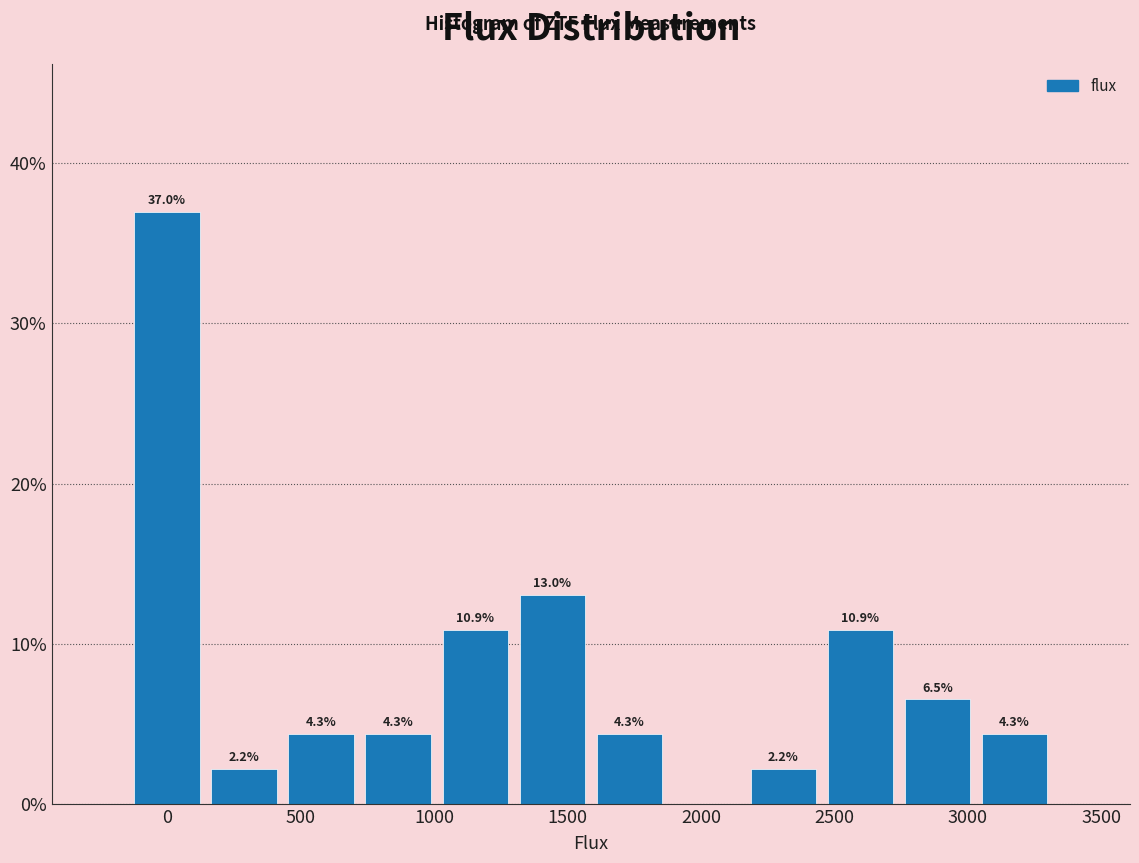

Over which range of the x-axis is the bar tallest?

-150 to 150